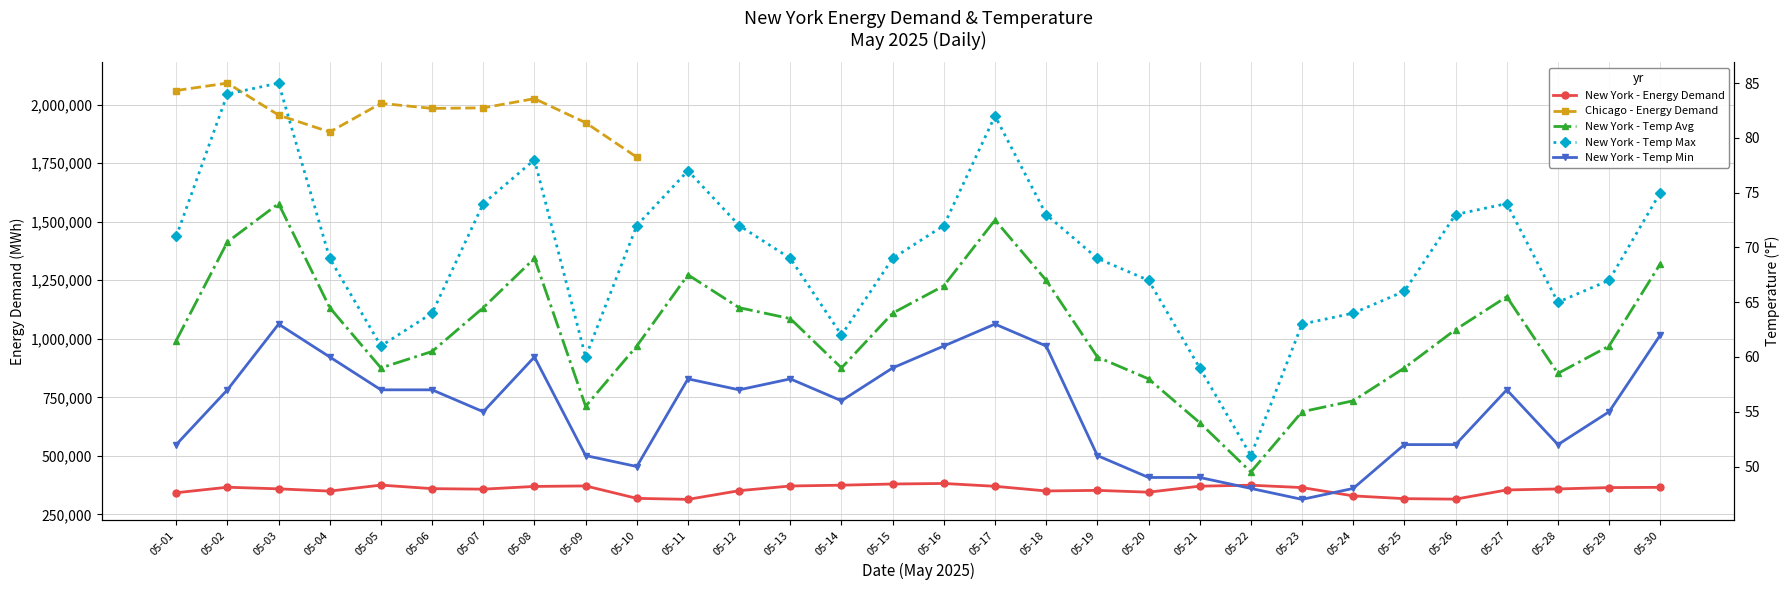

True or false: New York - Temp Avg and New York - Temp Max intersect in this chart.

False